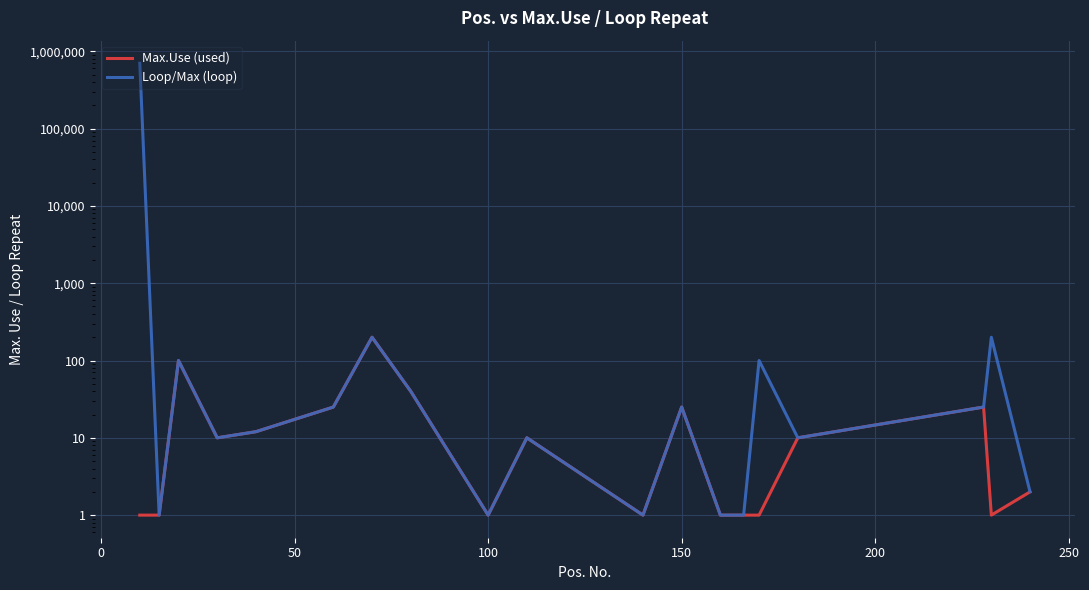

The Loop/Max (loop) series shows 0 at 10. True or false?

False